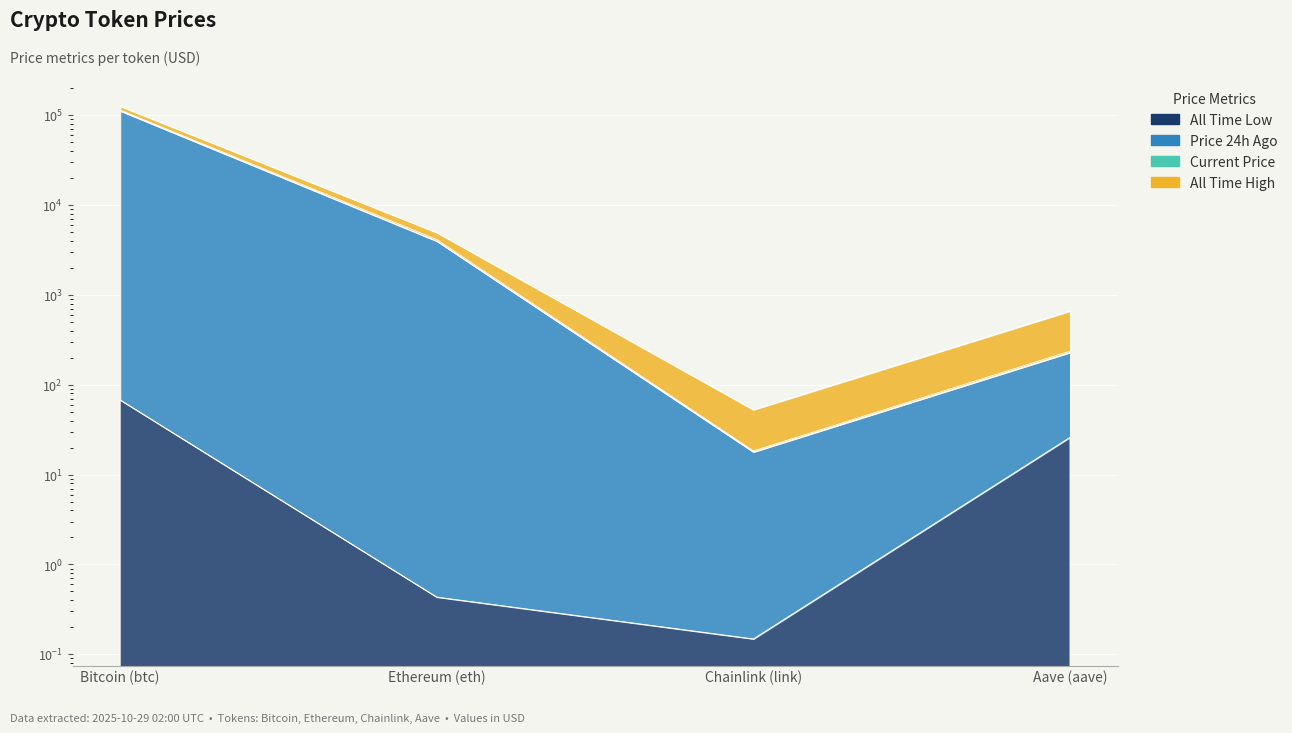

Is the value of allTimeHigh at Ethereum (eth) greater than the value of price at Ethereum (eth)?

Yes